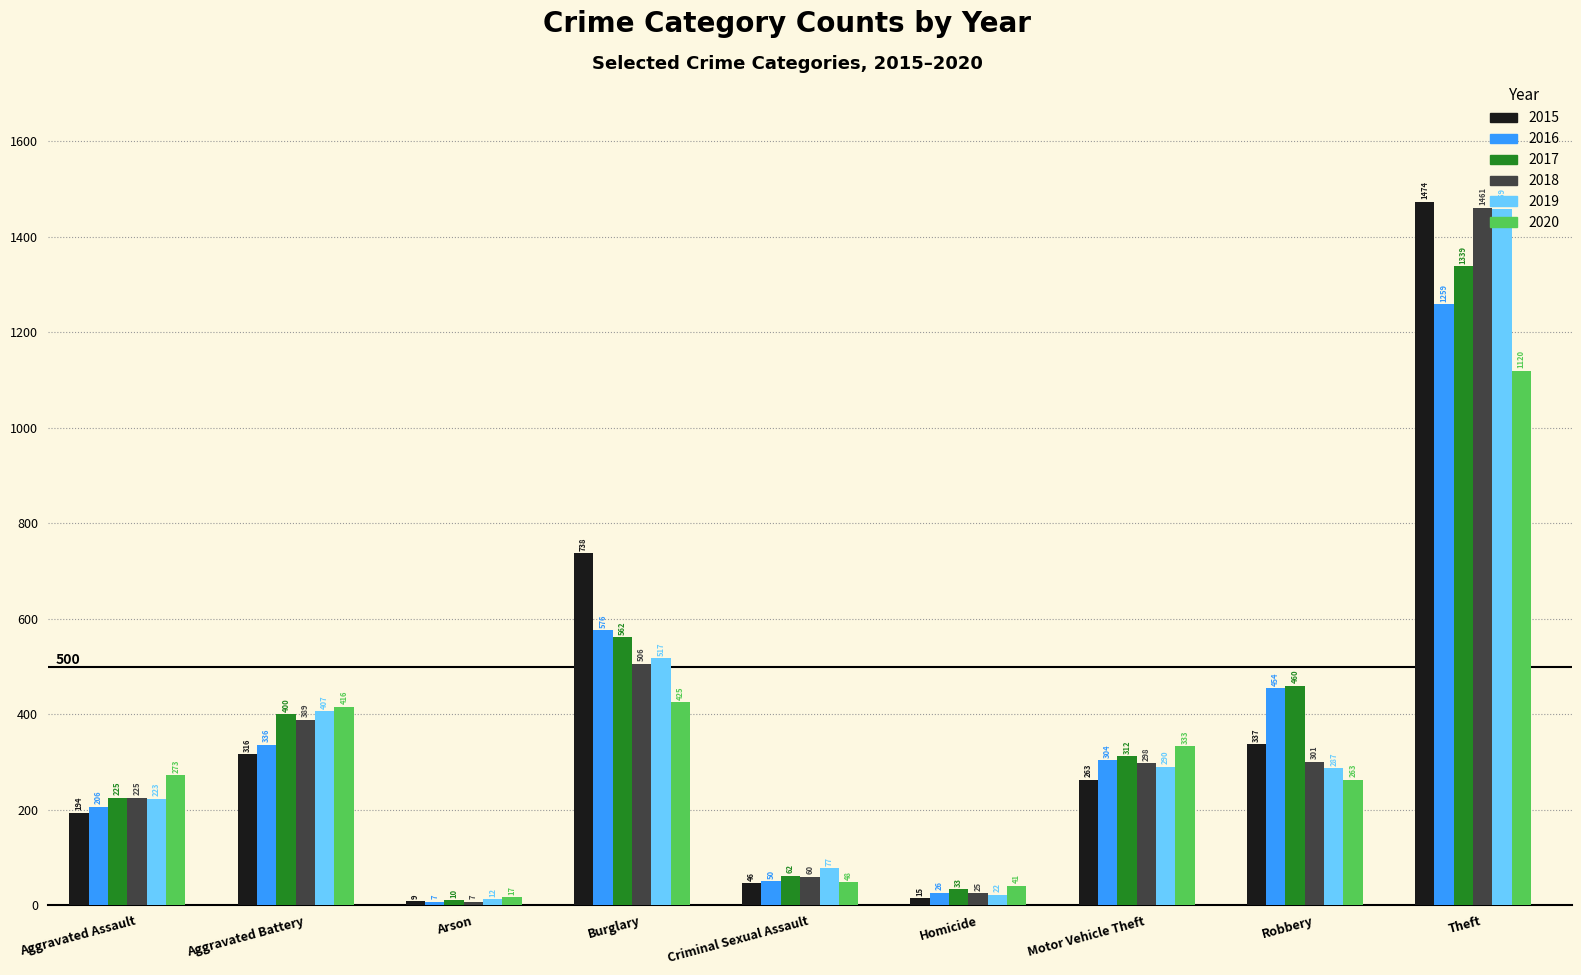

Reading left to right, transcribe all the data shown in this chart.

2015: 194	316	9	738	46	15	263	337	1474
2016: 206	336	7	576	50	26	304	454	1259
2017: 225	400	10	562	62	33	312	460	1339
2018: 225	389	7	506	60	25	298	301	1461
2019: 223	407	12	517	77	22	290	287	1459
2020: 273	416	17	425	48	41	333	263	1120